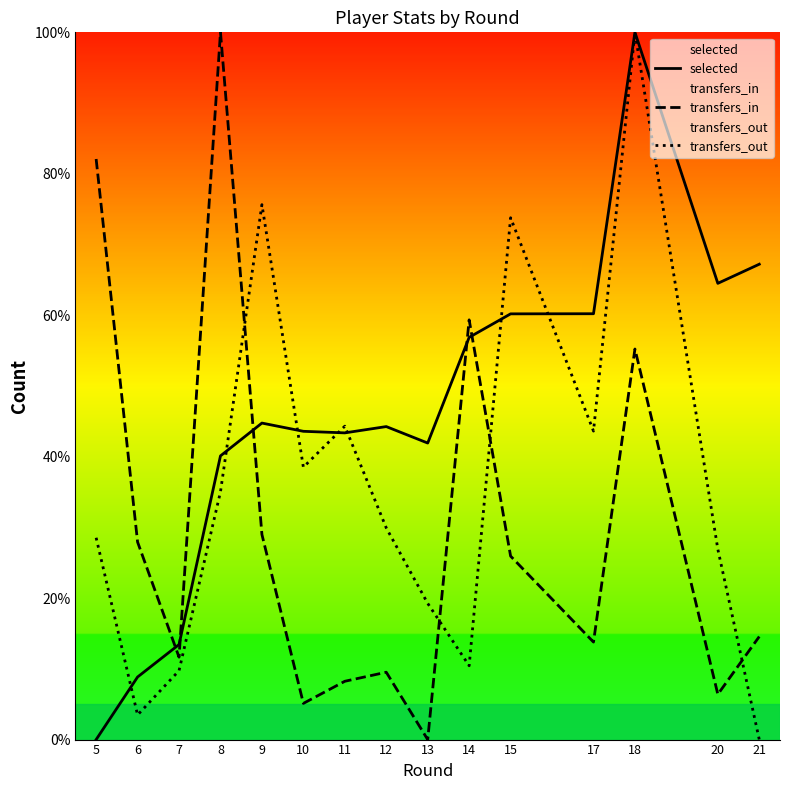

How many lines are shown in the chart?

3